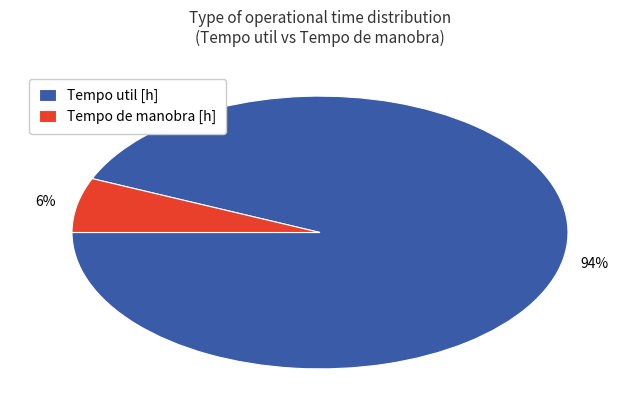

Is the sum of Tempo de manobra [h] and Tempo util [h] greater than half?

Yes